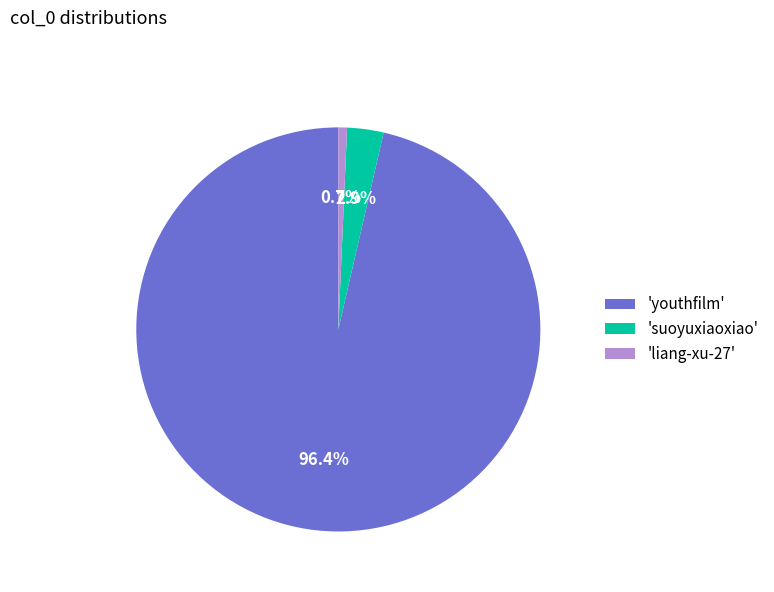

How much of the chart is everything except 'liang-xu-27'?

99.3%